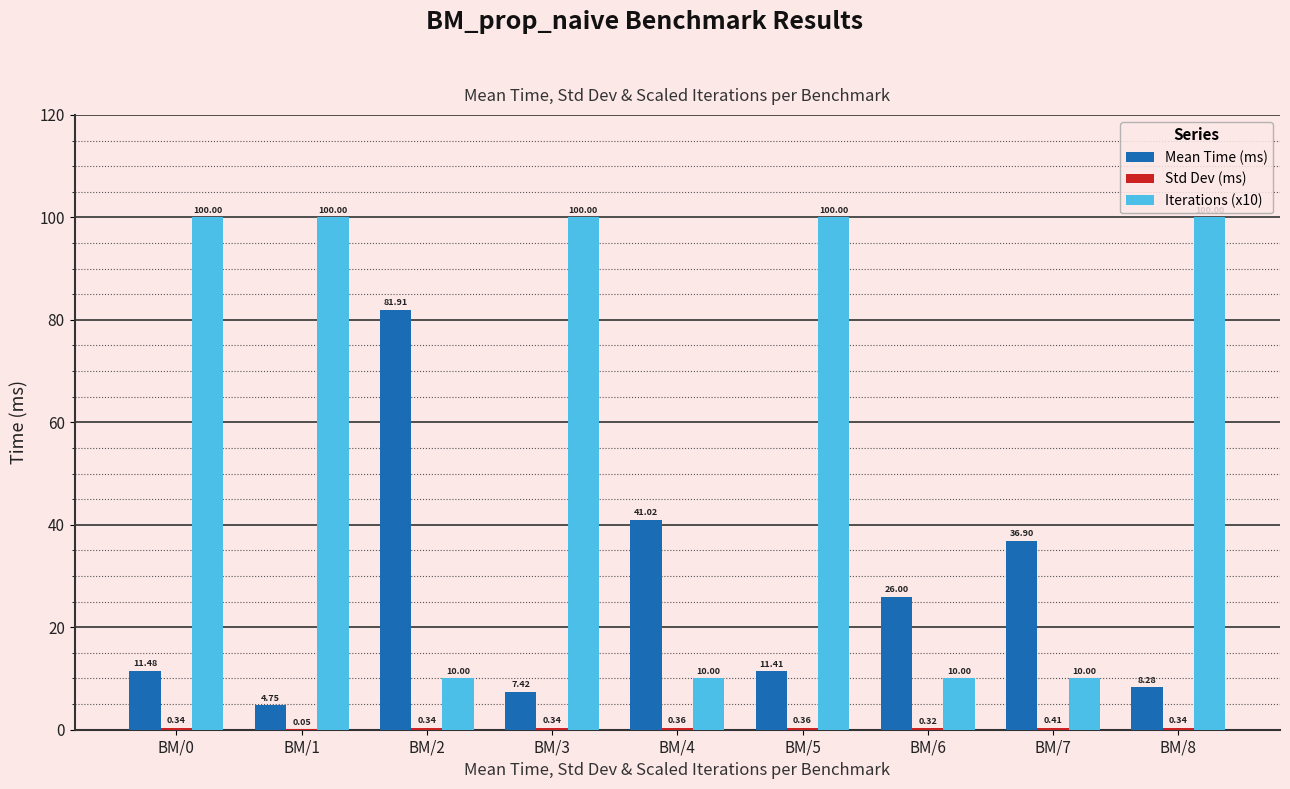

What is the sum of the Iterations (x10) values at BM/2 and BM/5?

110.0